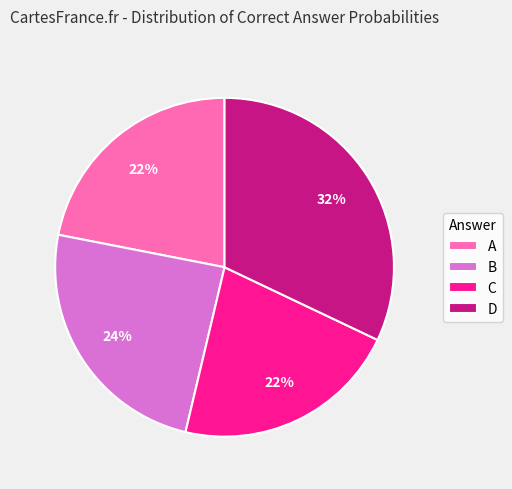

What is the largest slice in the pie chart?

D